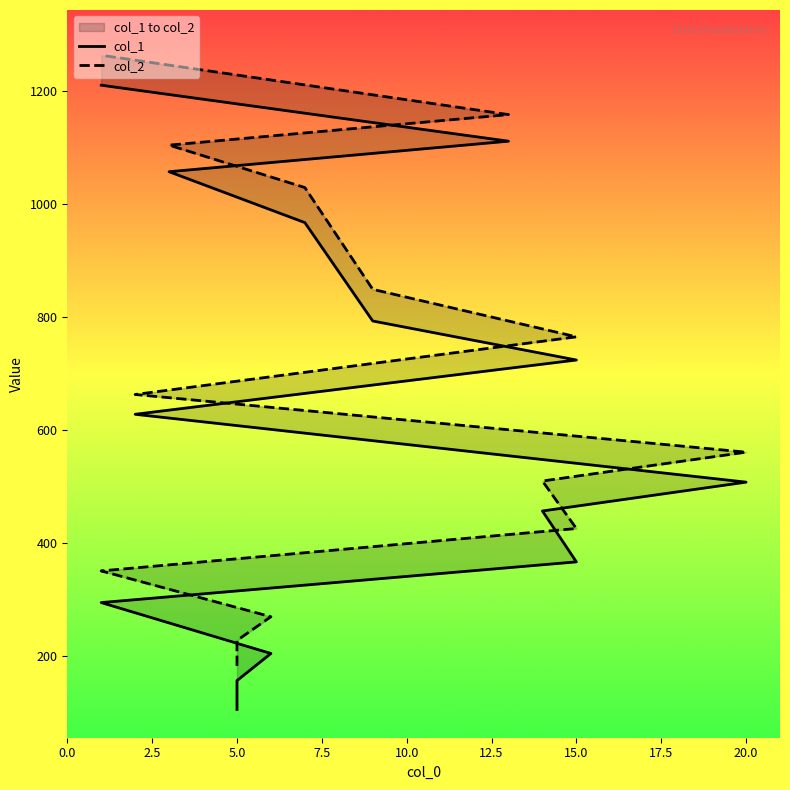

What is the maximum value shown in the chart?

1263